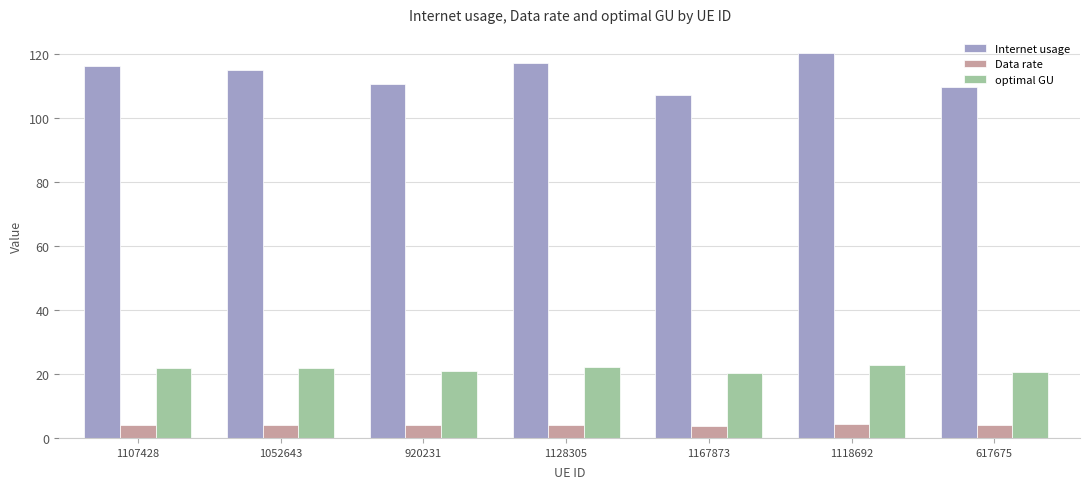

At 920231, list the series in order from largest to smallest.

Internet usage, optimal GU, Data rate